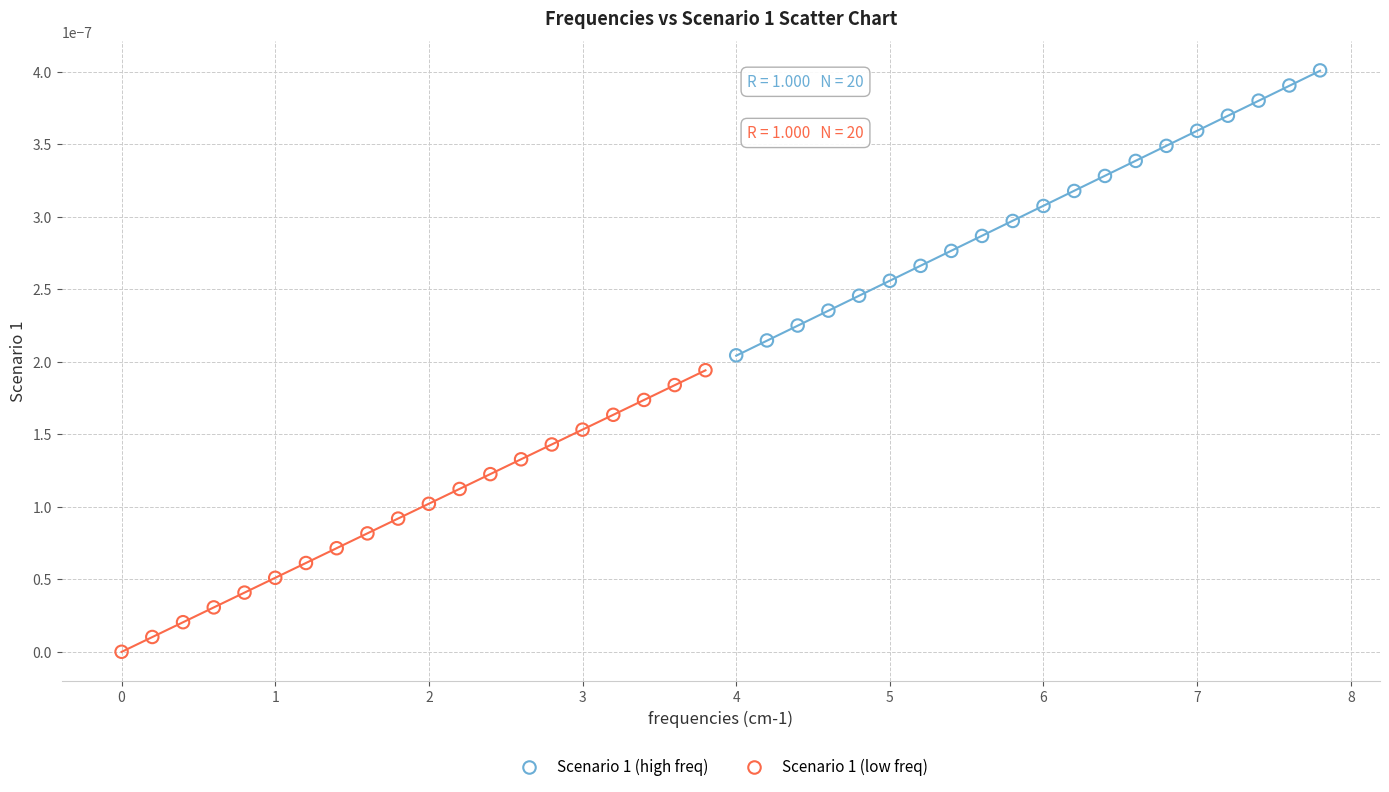

Which series has the widest spread of Y values?

Scenario 1 (high freq)